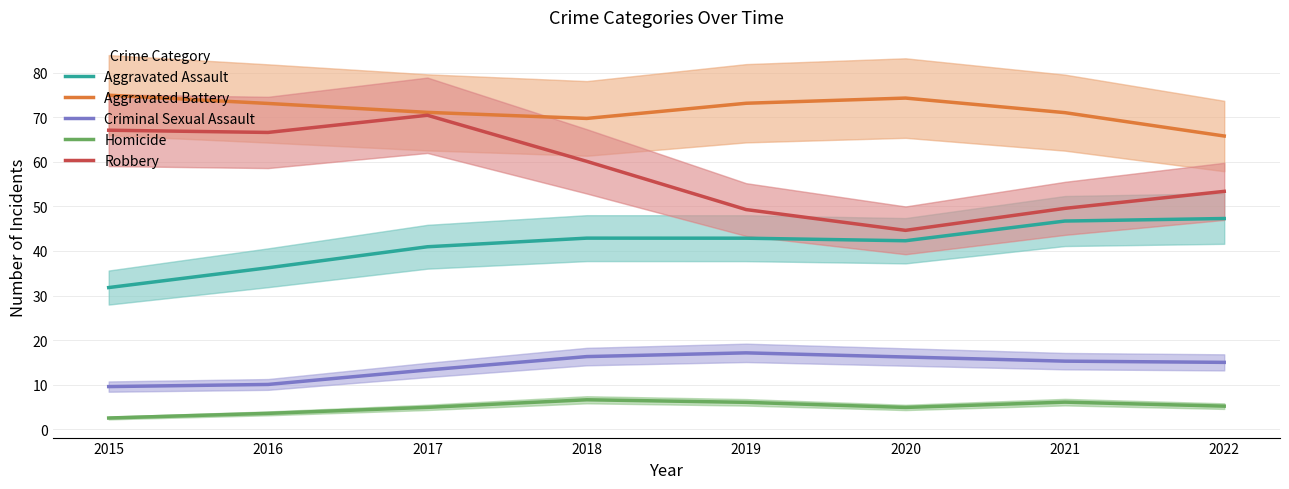

At which category does the chart reach its peak across all series?

2015